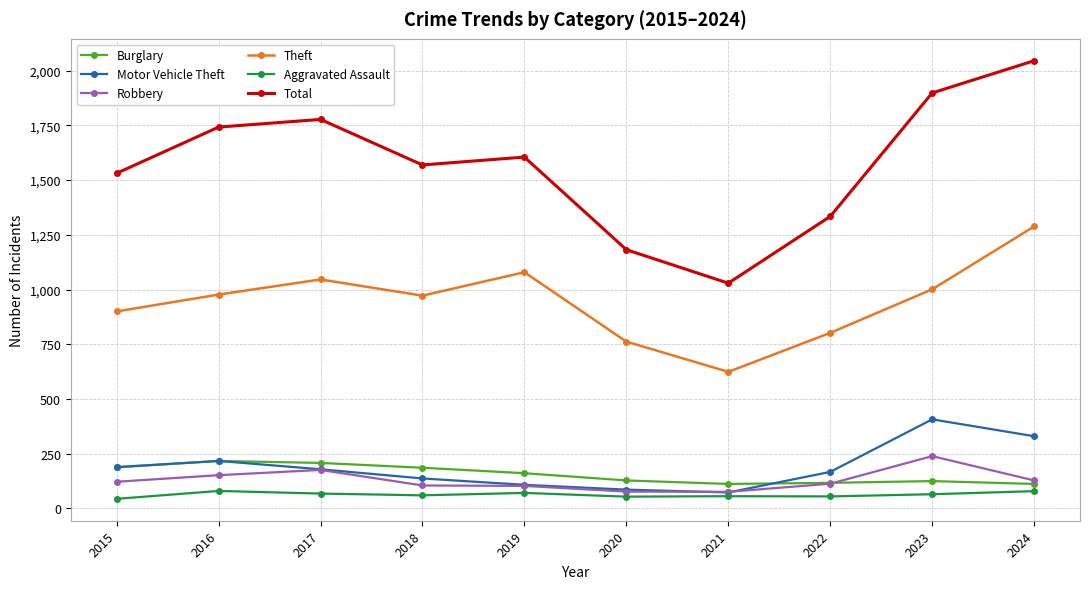

What is the maximum value for Burglary?

217